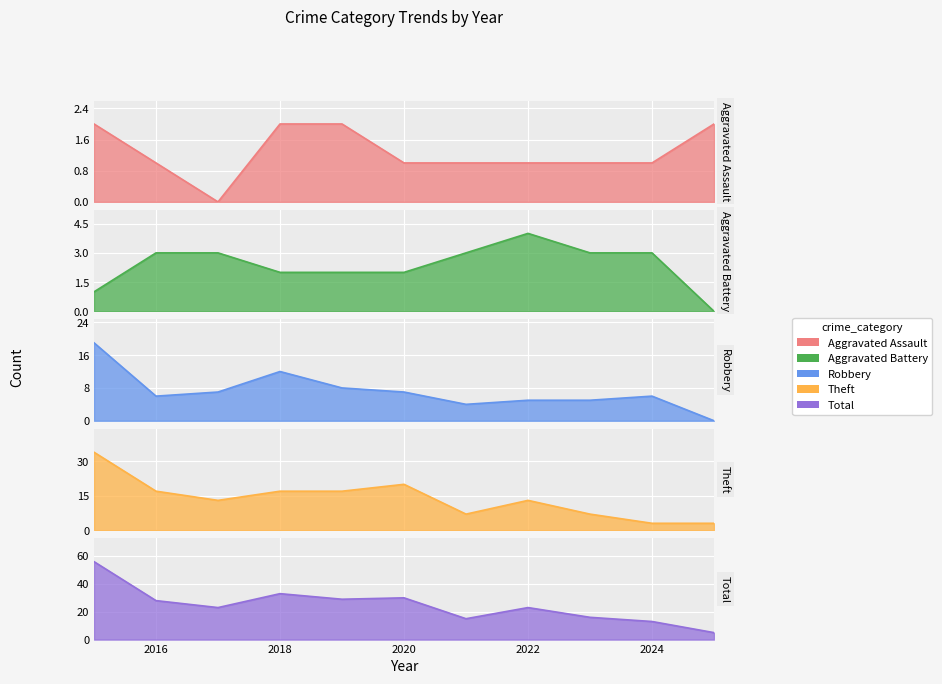

What is the average value of the Robbery series?

7